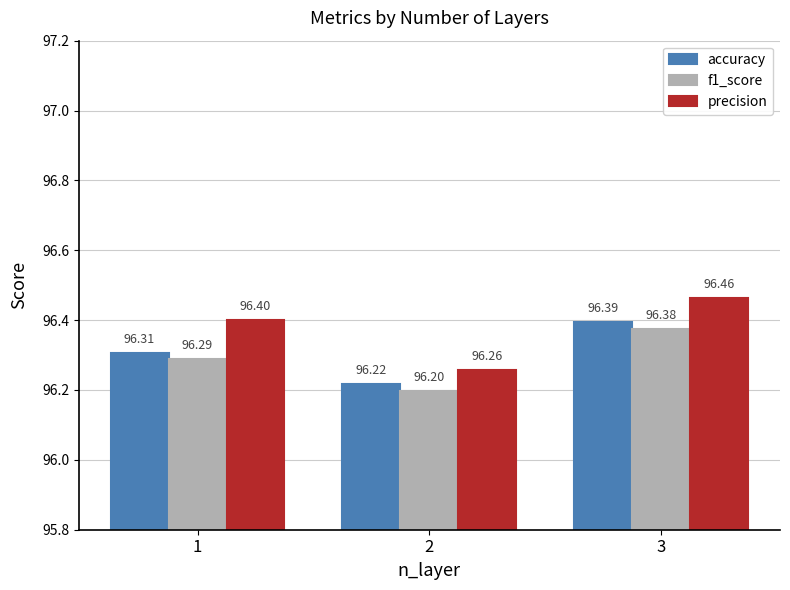

Reading left to right, transcribe all the data shown in this chart.

accuracy: 1=96.3	2=96.2	3=96.4
f1_score: 1=96.3	2=96.2	3=96.4
precision: 1=96.4	2=96.3	3=96.5